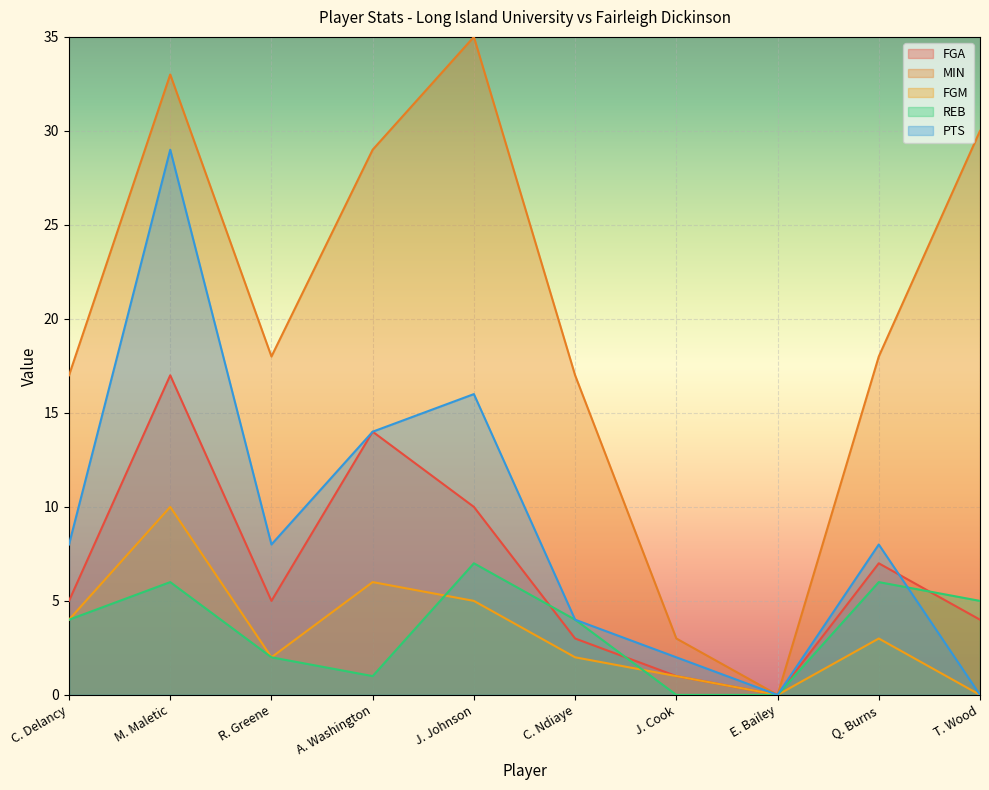

Which series has the largest range (max minus min)?

MIN